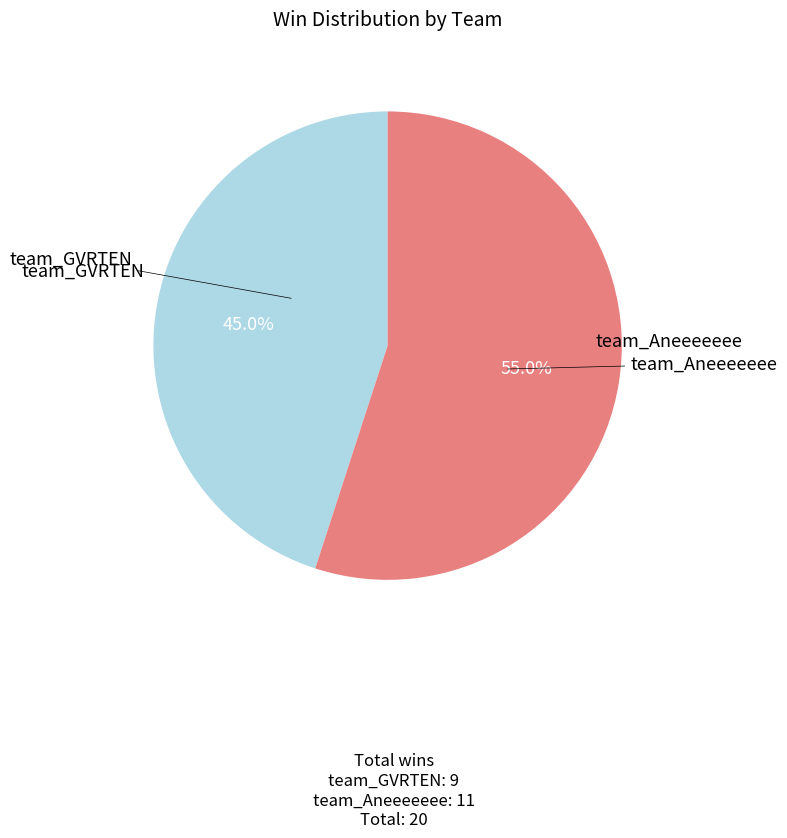

What is the total percentage of team_Aneeeeeee and team_GVRTEN?

100.0%